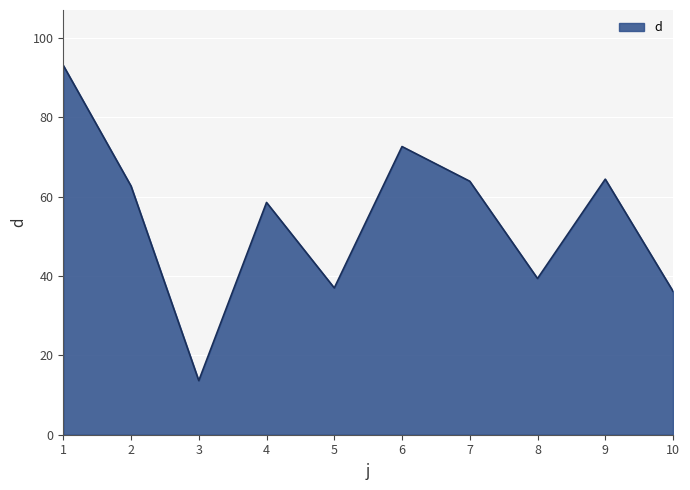

Is it true that the value at 3 is 13.6?

True